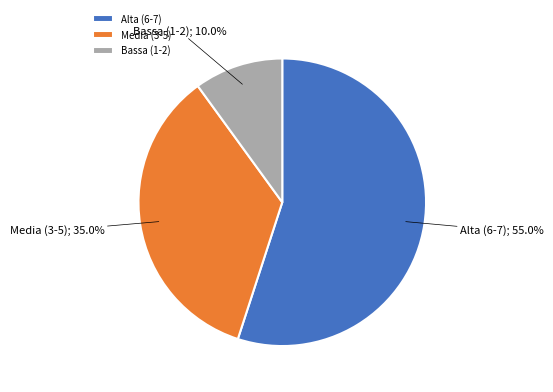

Which slice is the smallest?

Bassa (1-2)